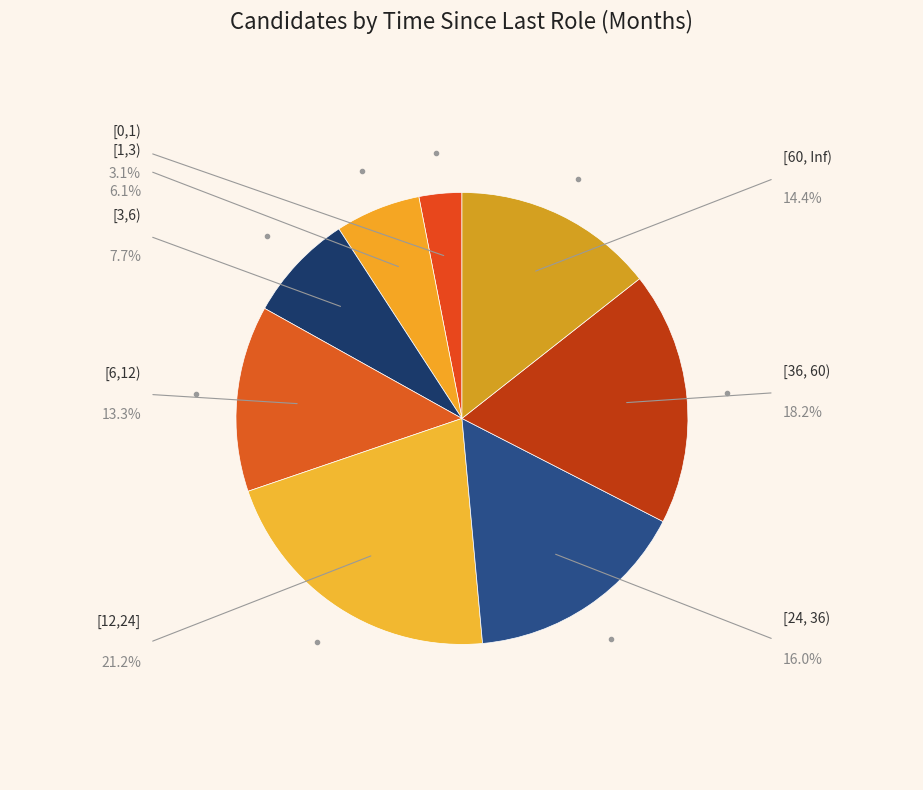

What is the smallest slice in the pie chart?

[0,1)